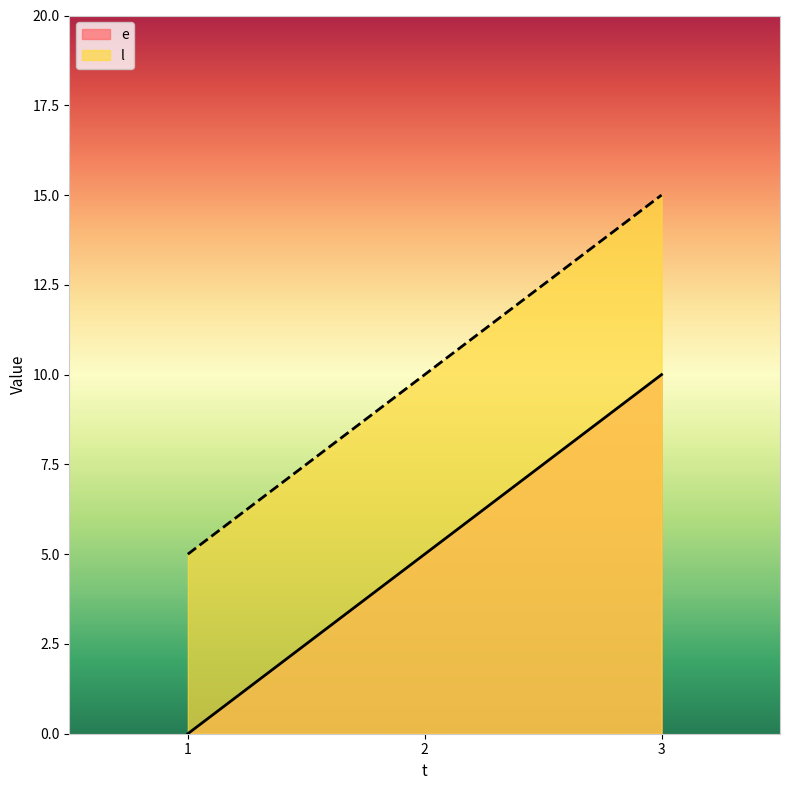

Reading right to left, list all the values displayed in this chart.

e: 3=10	2=5	1=0
l: 3=15	2=10	1=5